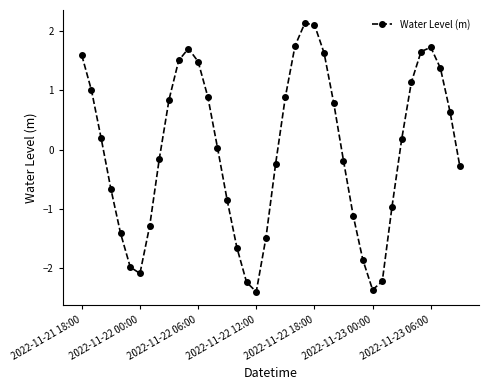

What is the difference between the maximum and minimum values?

4.5